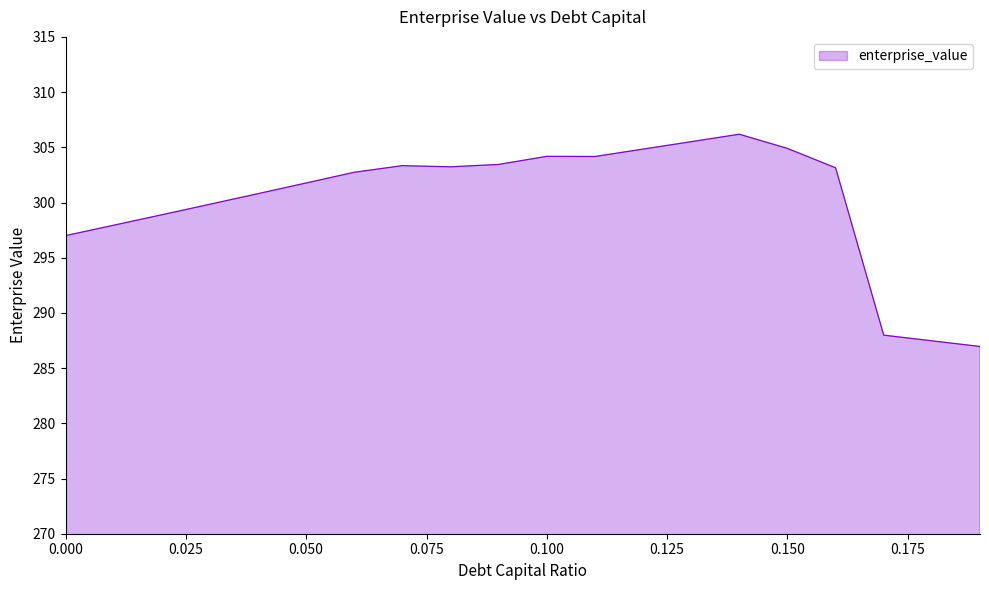

What is the smallest value displayed?

287.0